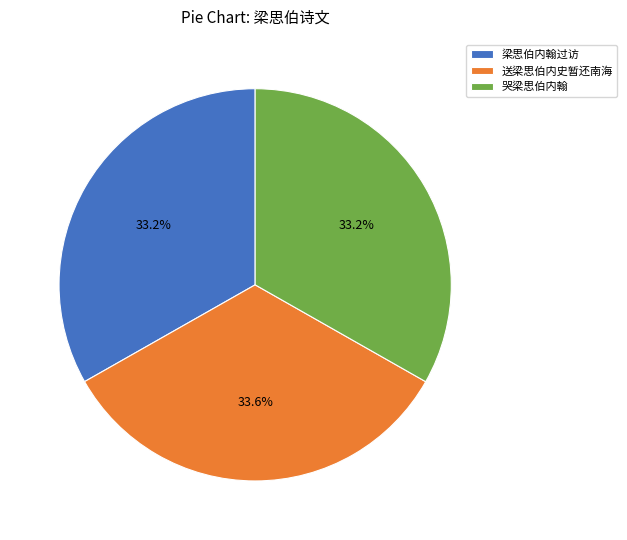

What is the ratio of the value at 哭梁思伯内翰 to the value at 梁思伯内翰过访?

1.0